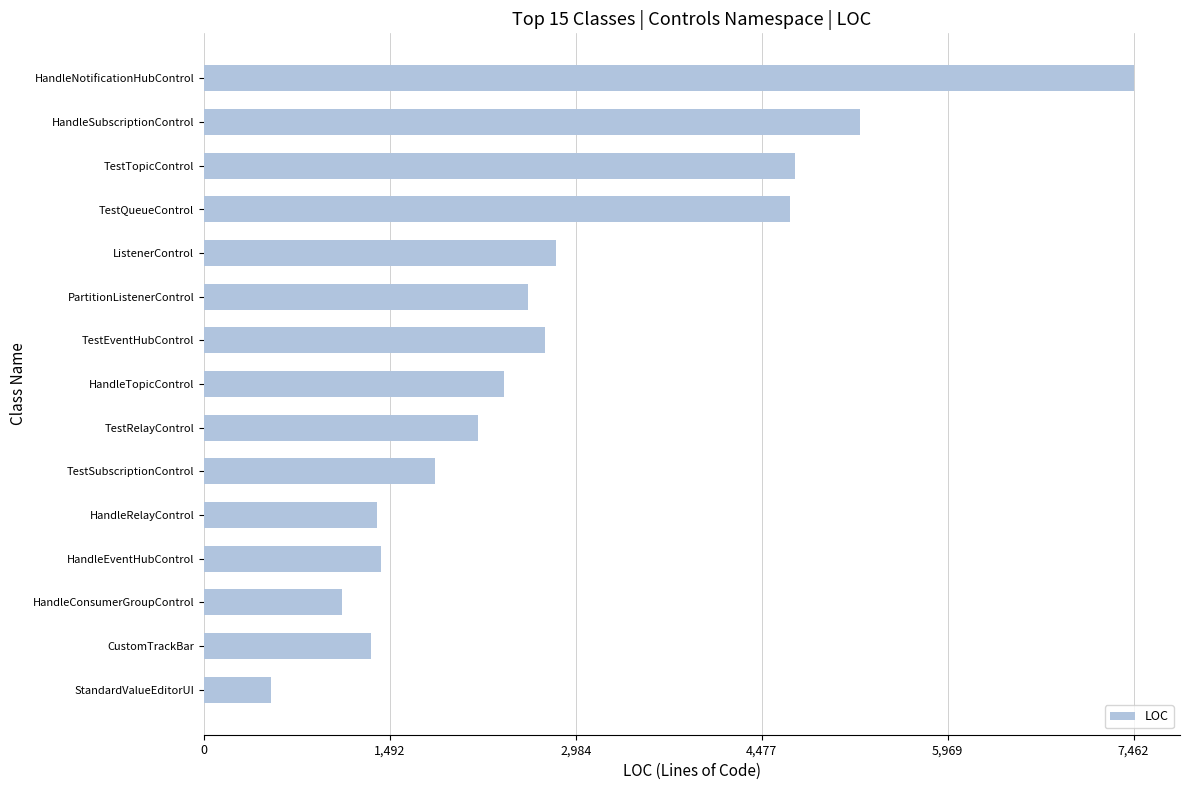

How many bars are there in total?

15